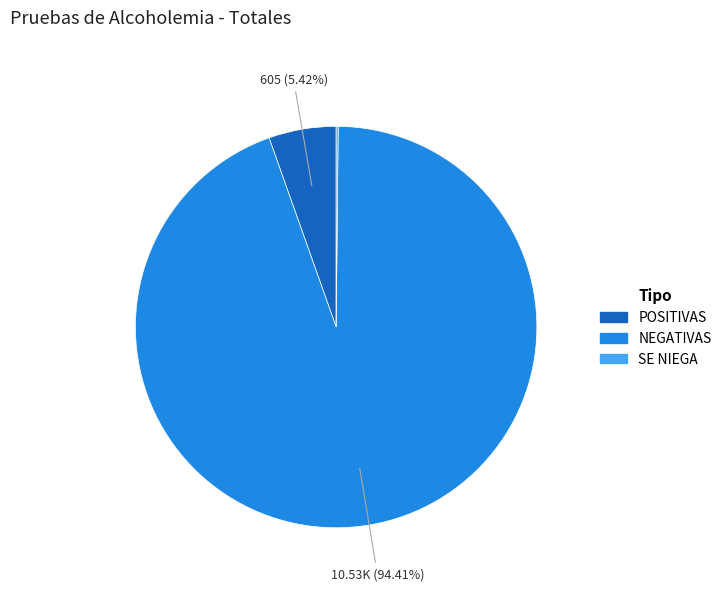

What is the total percentage of POSITIVAS and NEGATIVAS?

99.8%